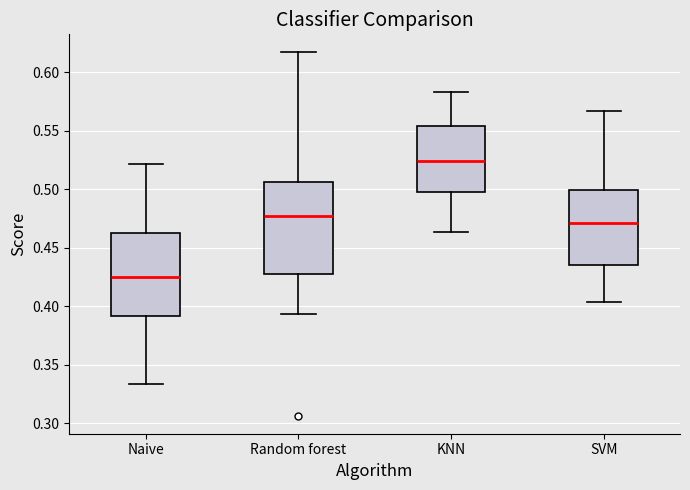

Reading left to right, read every box against the y-axis: the position of its median line, the range the box covers, and the ends of its whiskers. The values are not printed on the chart, so give them approximately, as read against the axis.

Naive: median 0.425, box 0.390 to 0.465, whiskers 0.335 to 0.520
Random forest: median 0.475, box 0.430 to 0.505, whiskers 0.395 to 0.615
KNN: median 0.525, box 0.500 to 0.555, whiskers 0.465 to 0.585
SVM: median 0.470, box 0.435 to 0.500, whiskers 0.405 to 0.565